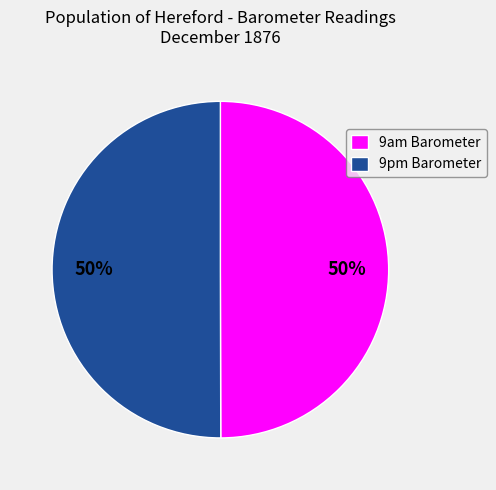

What is the ratio of the value at 9am Barometer to the value at 9pm Barometer?

1.0